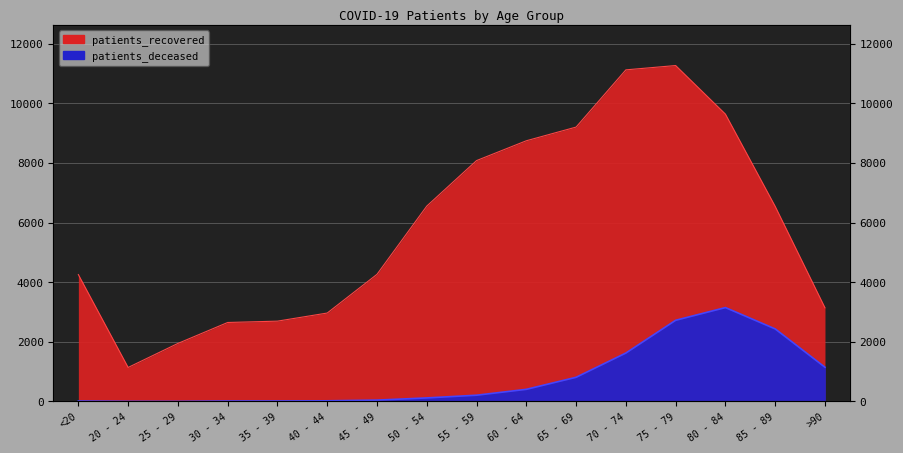

Read the patients_recovered value at 25 - 29, to the nearest 100.

1900